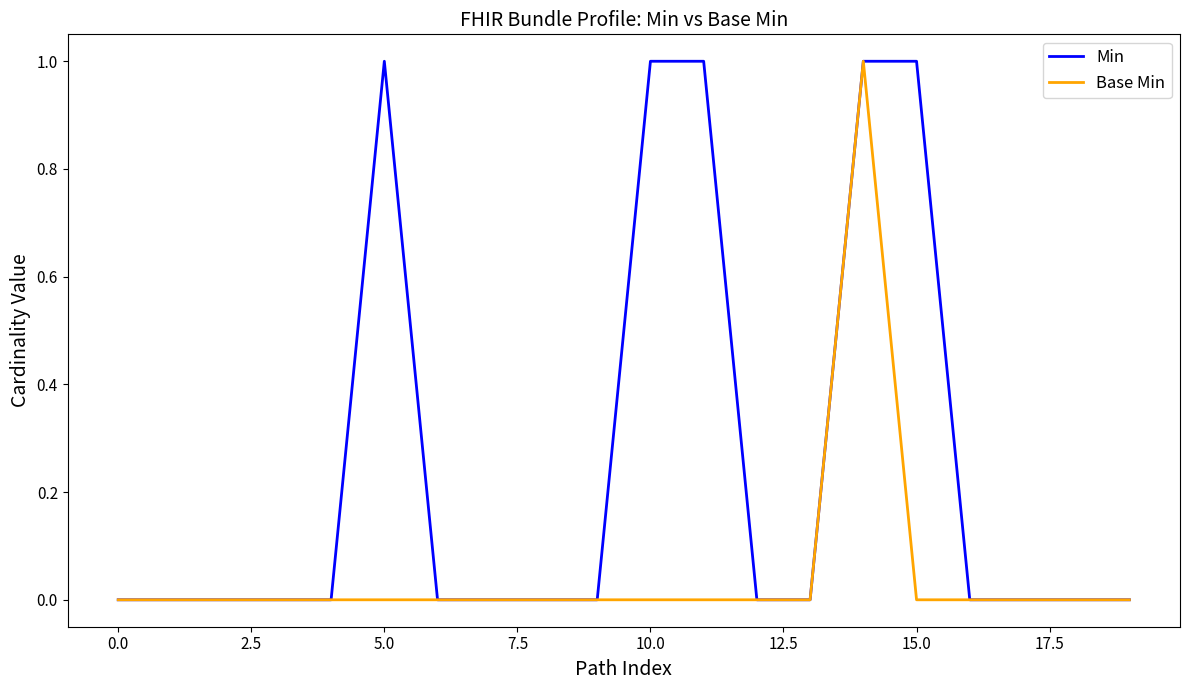

How many lines are shown in the chart?

2